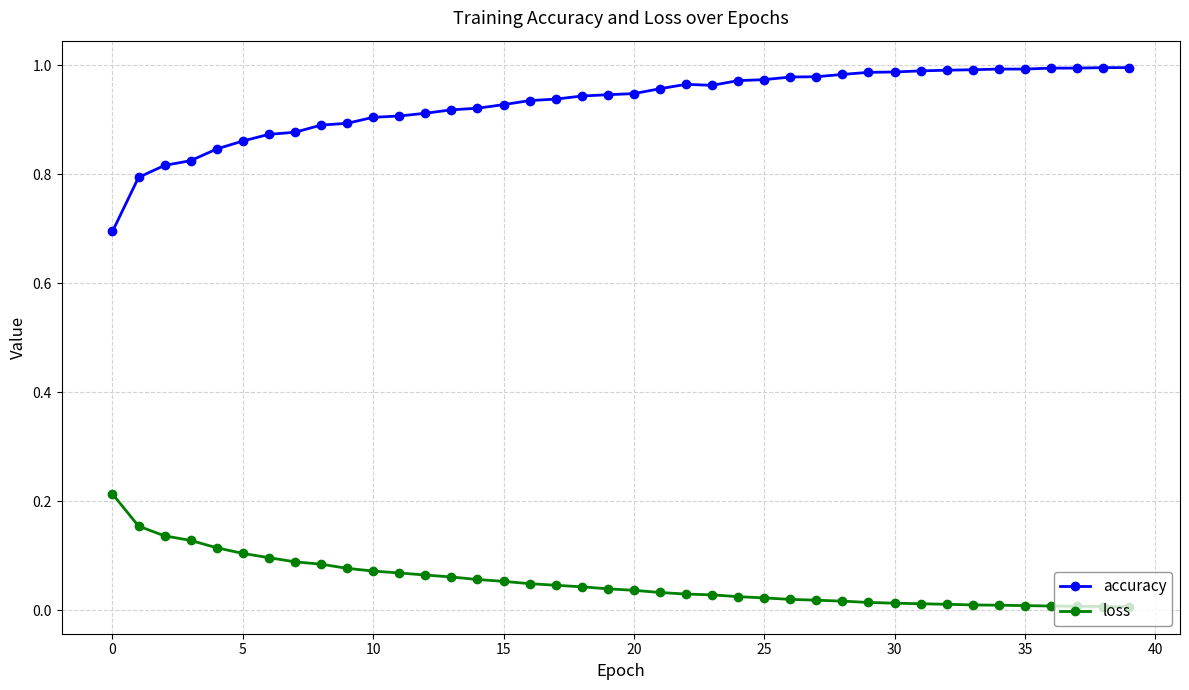

True or false: loss and accuracy intersect in this chart.

False